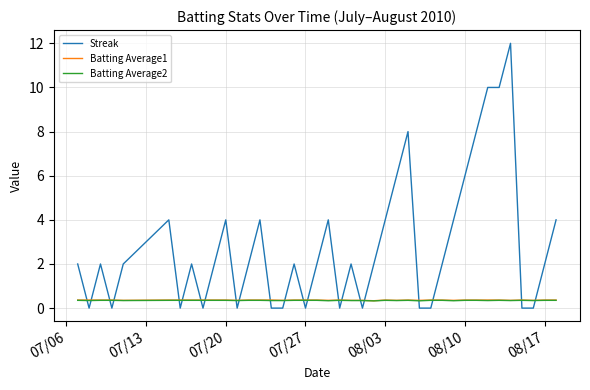

Which series has the widest spread of values?

Streak